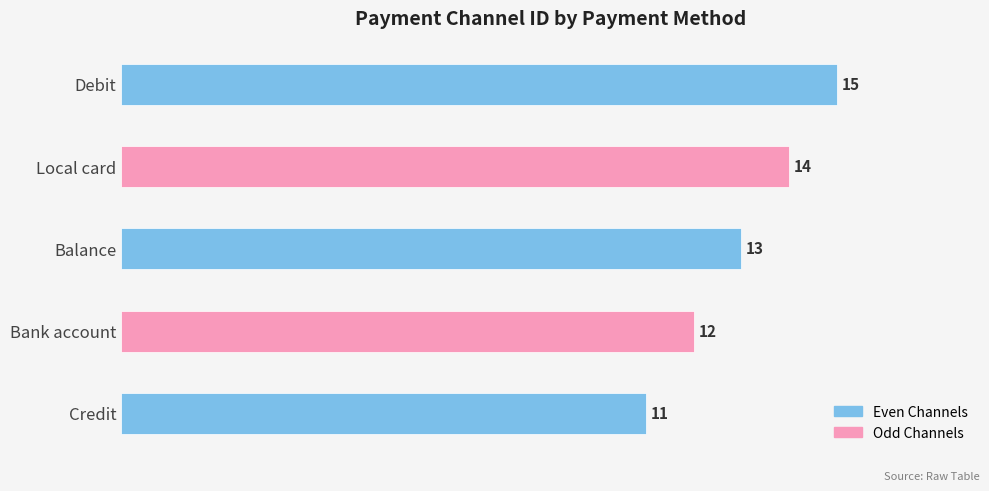

At which category does the chart reach its peak across all series?

Debit